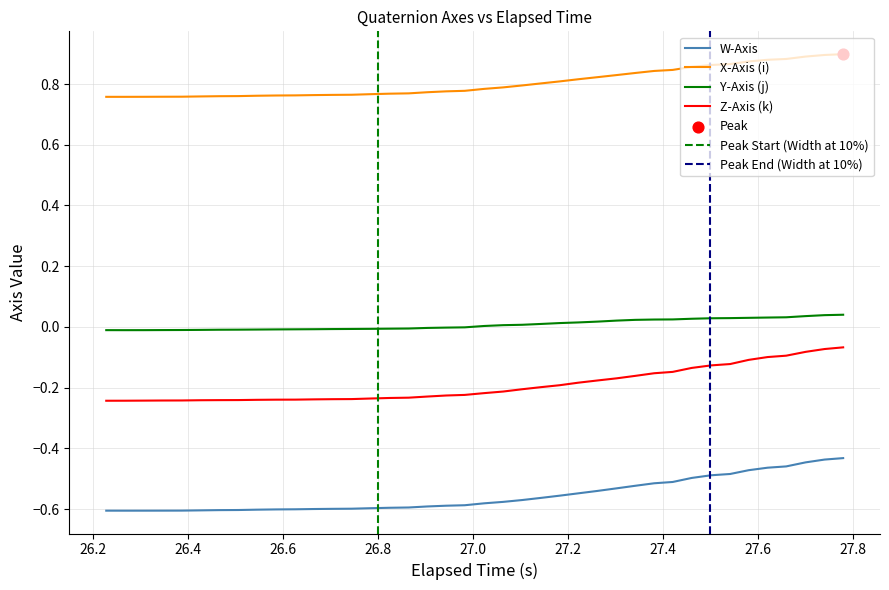

True or false: X-Axis (i) and Y-Axis (j) intersect in this chart.

False